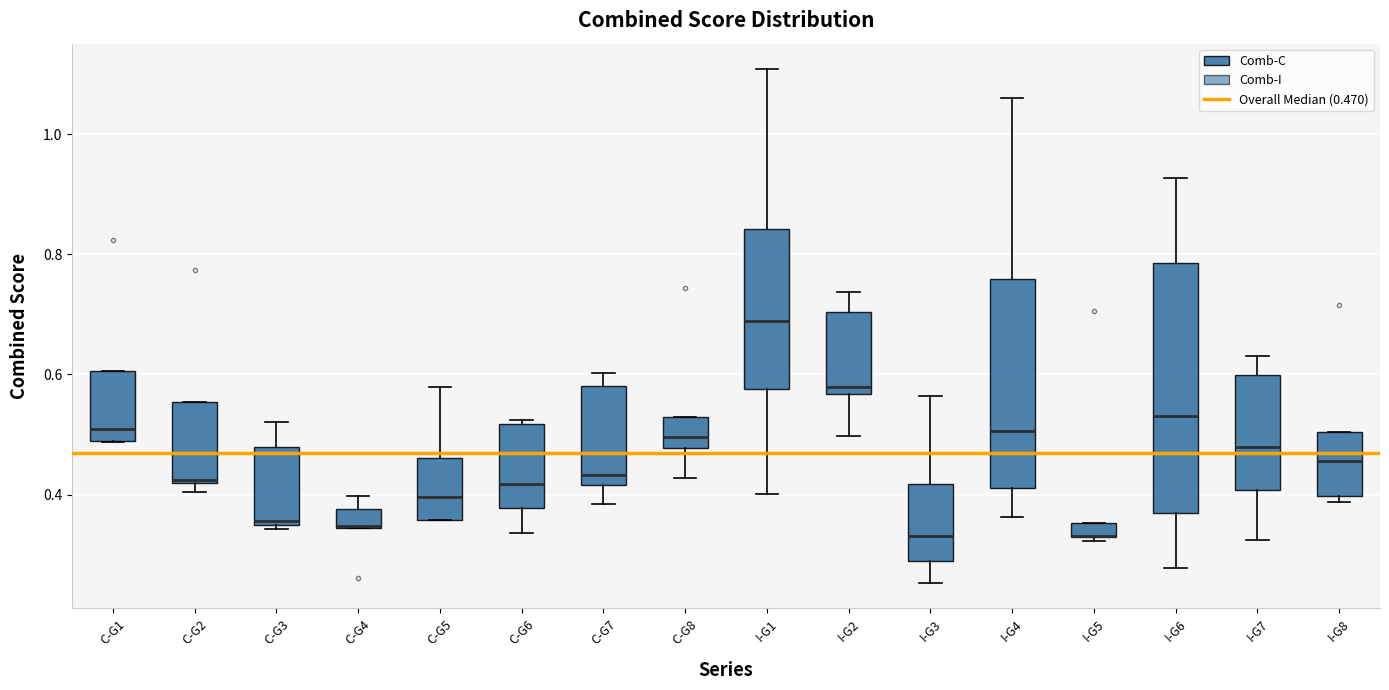

Where does the lower whisker of the box for C-G8 end on the y-axis? The values are not printed on the chart, so give them approximately, as read against the axis.

0.42